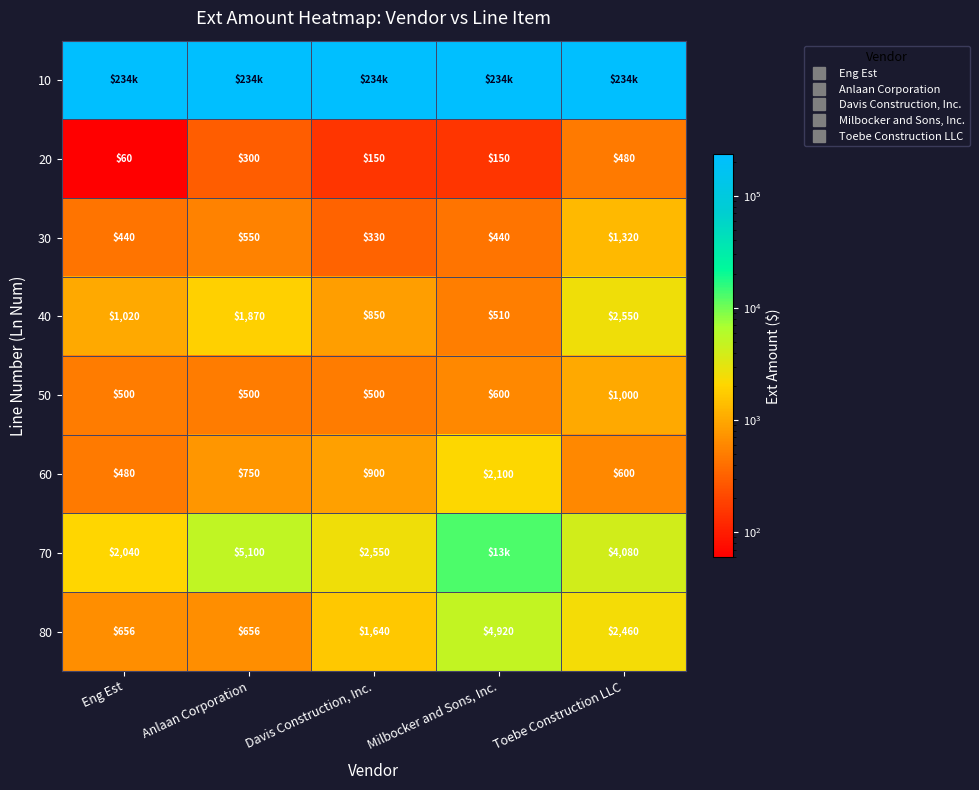

Is it true that 70 equals 6435 at Toebe Construction LLC?

False